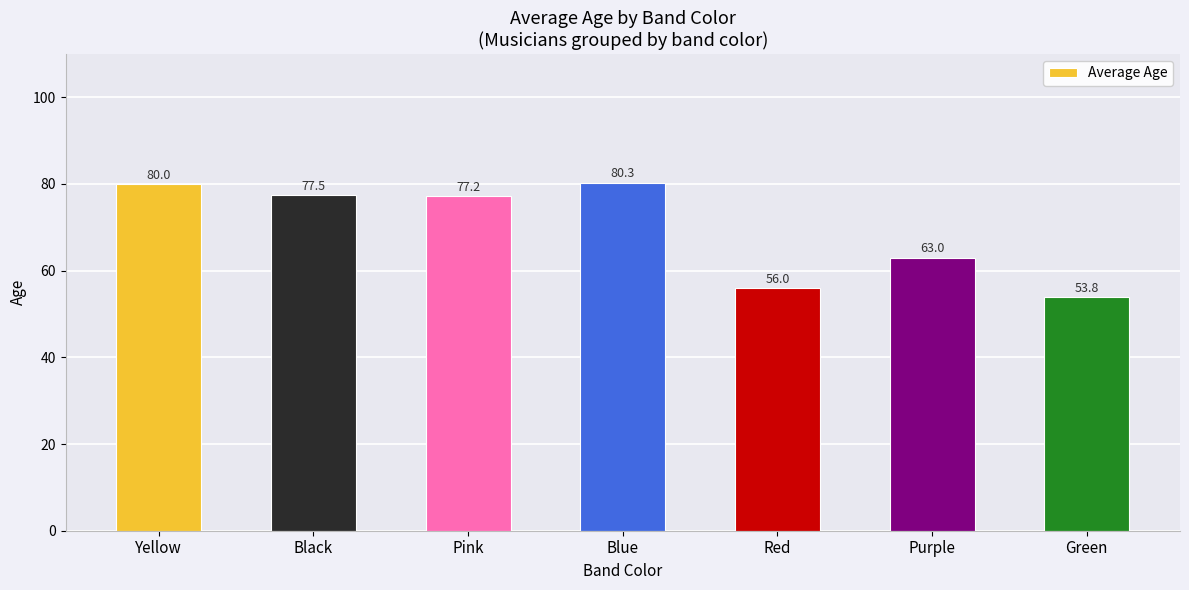

Which label corresponds to the largest value in the chart?

Blue